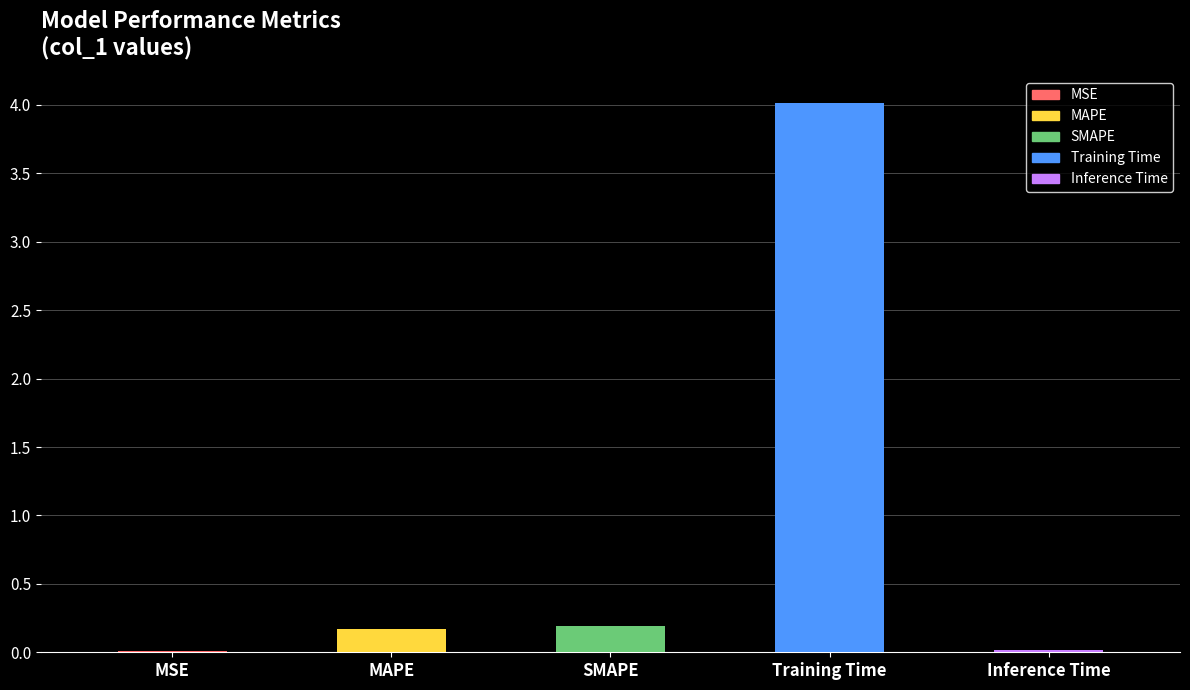

What is the sum of the values at MAPE and MSE?

0.2